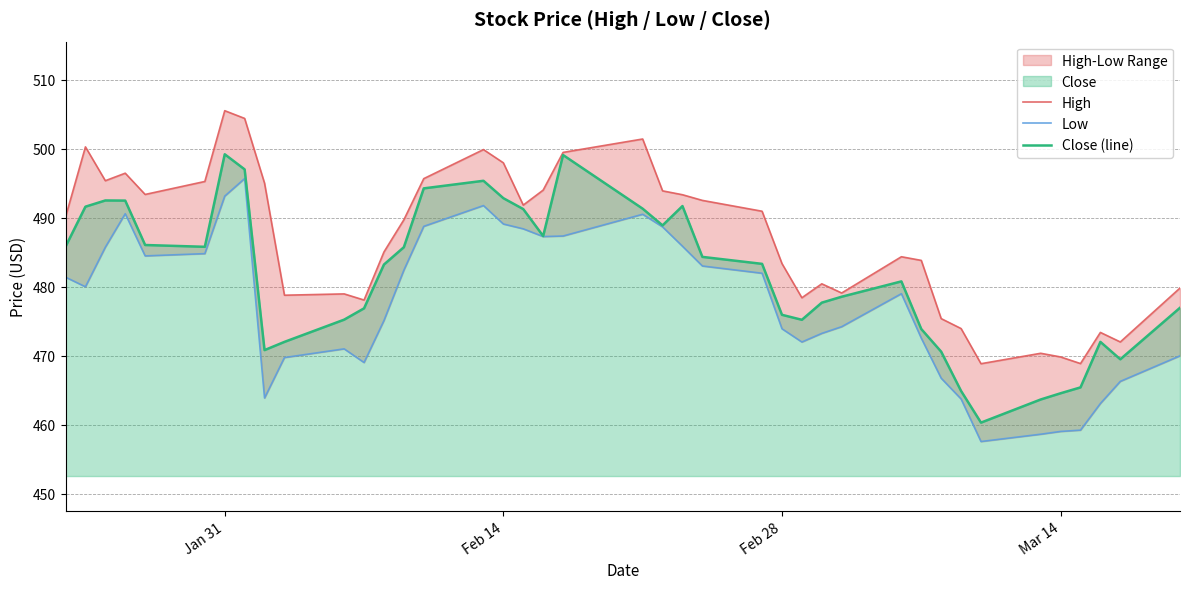

Which series has the widest spread of values?

Close (line)